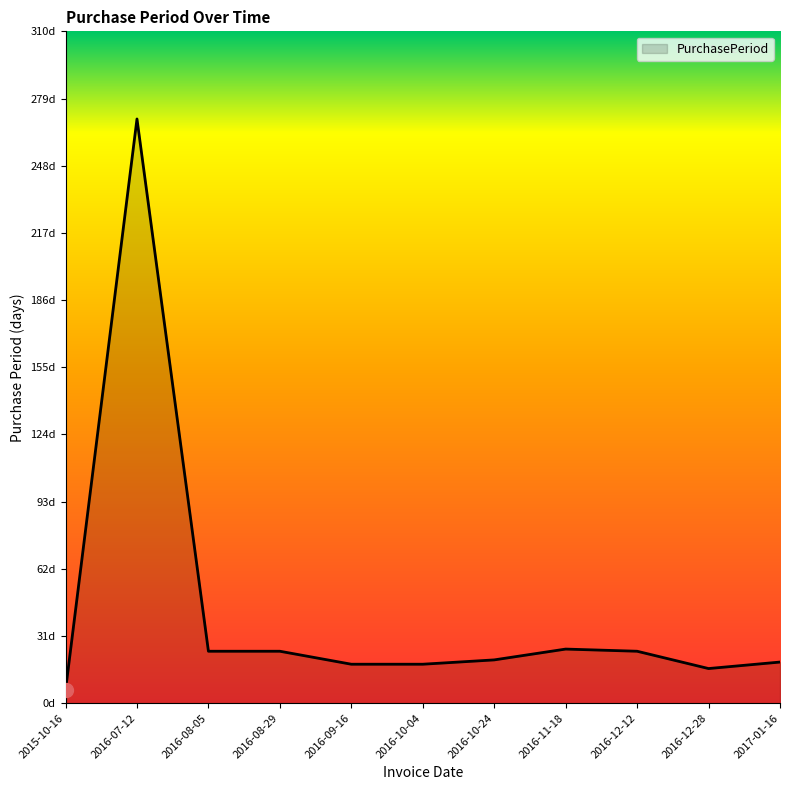

Is this an area chart (filled region under the line)?

Yes